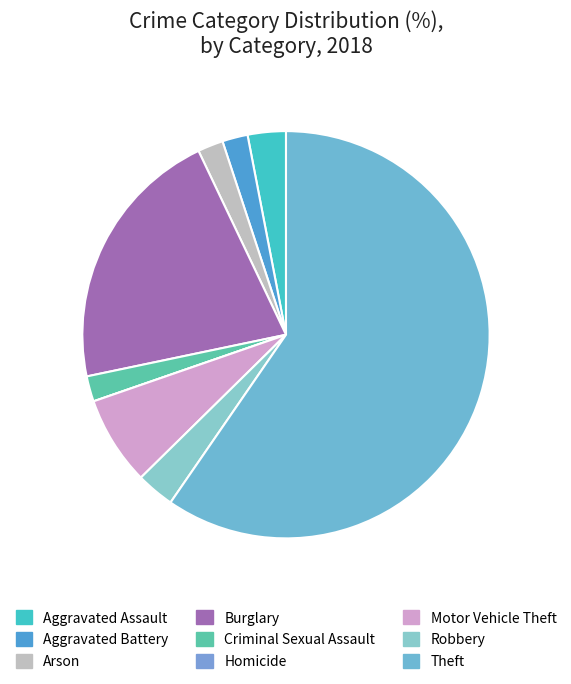

To the nearest percent, what portion does Arson represent?

2%